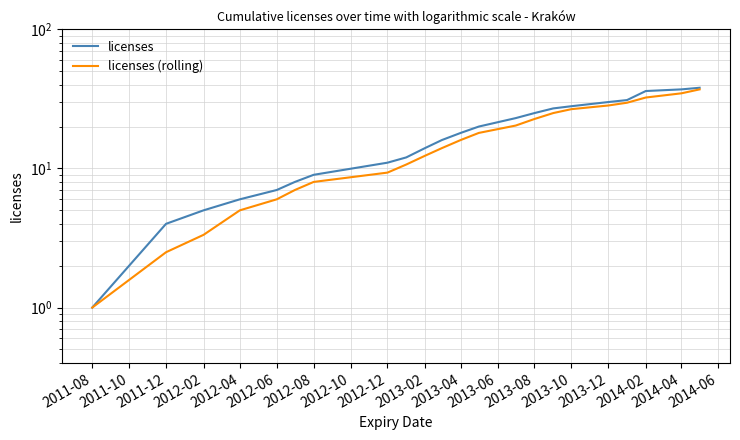

Count the number of data series in this chart.

2